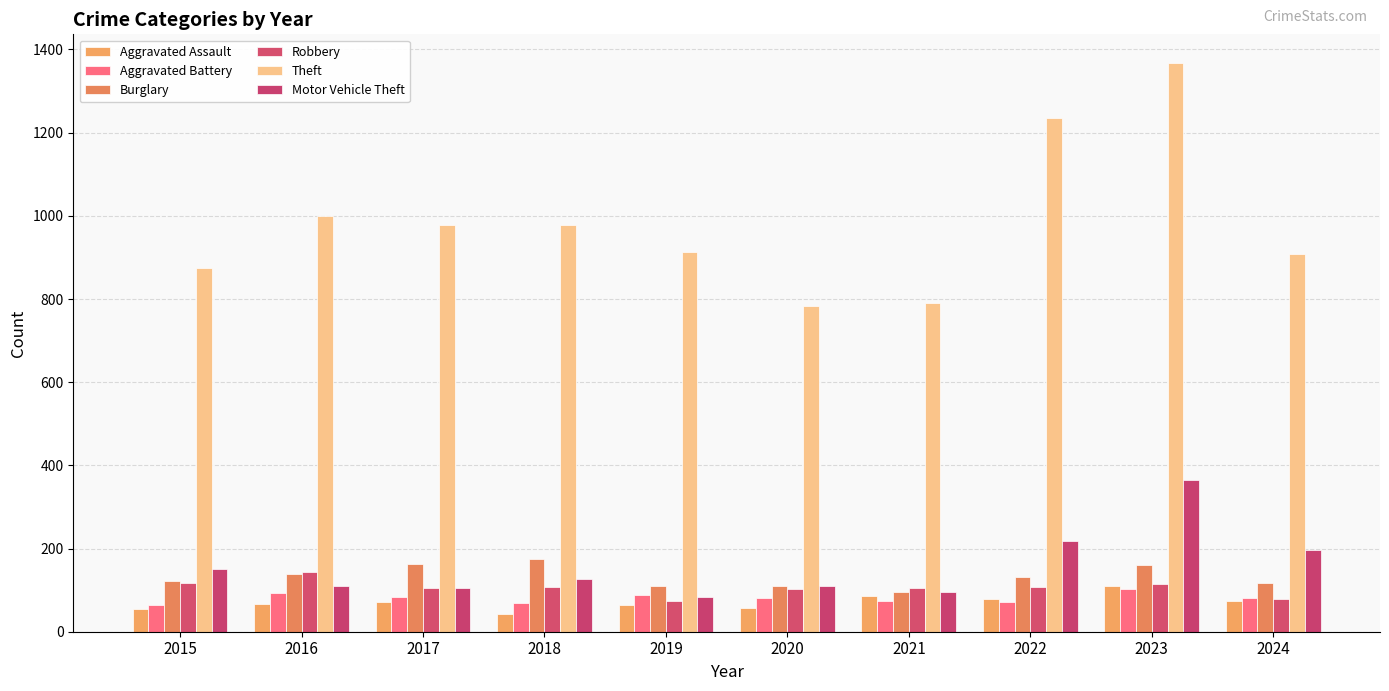

How many bars are there in each group?

6